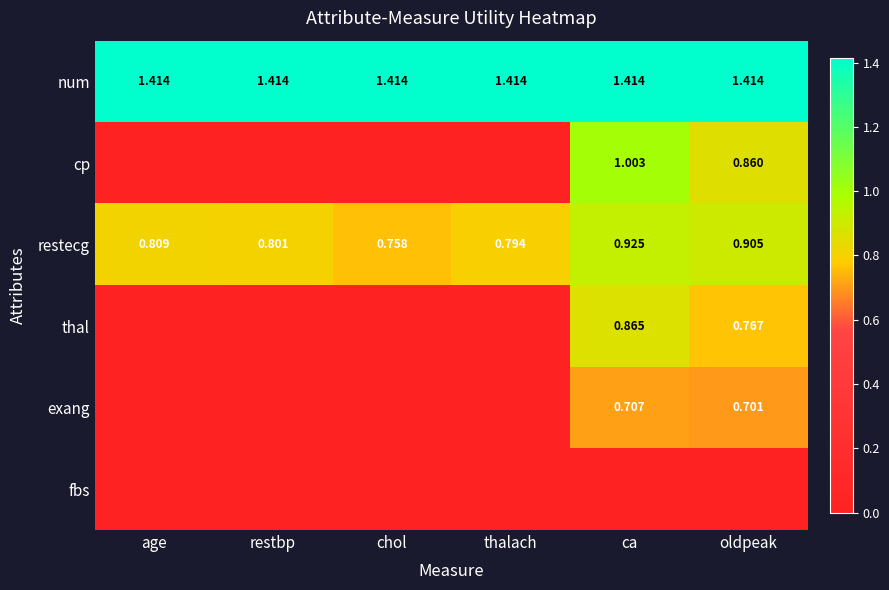

Is it true that cp equals 1.3 at oldpeak?

False